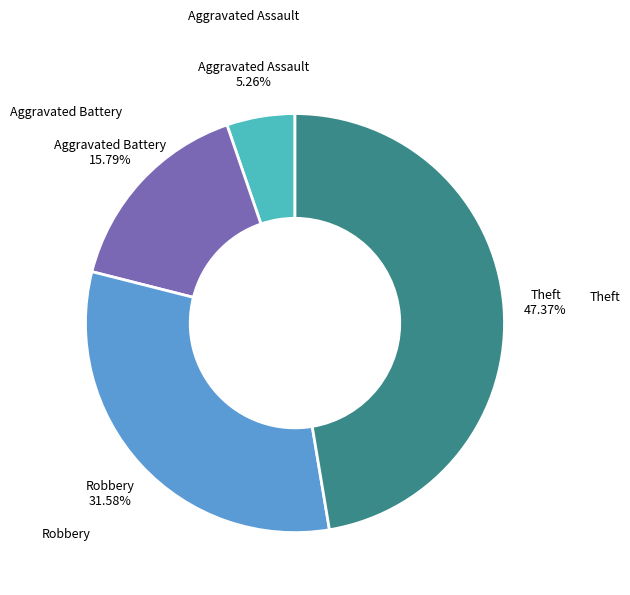

Is there any slice that represents more than half of the pie?

No